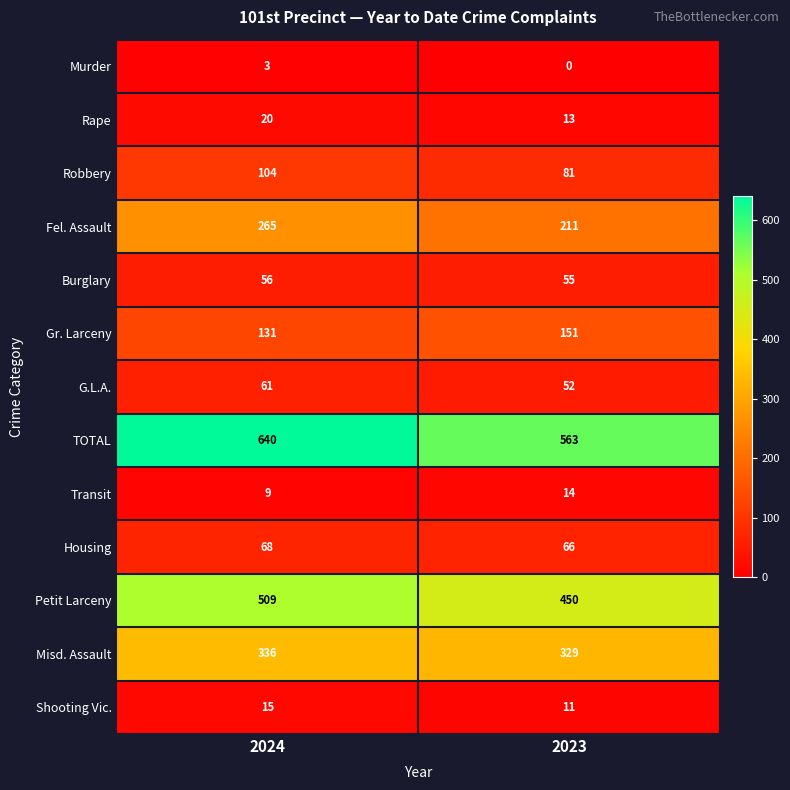

True or false: Murder has a value of 1 at 2023.

False